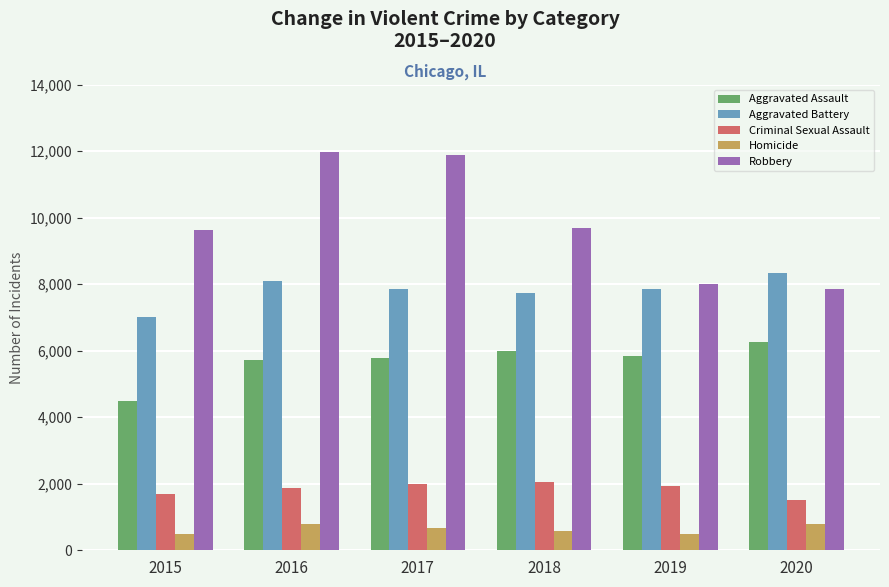

Between 2016 and 2020, which series saw the biggest shift?

Robbery